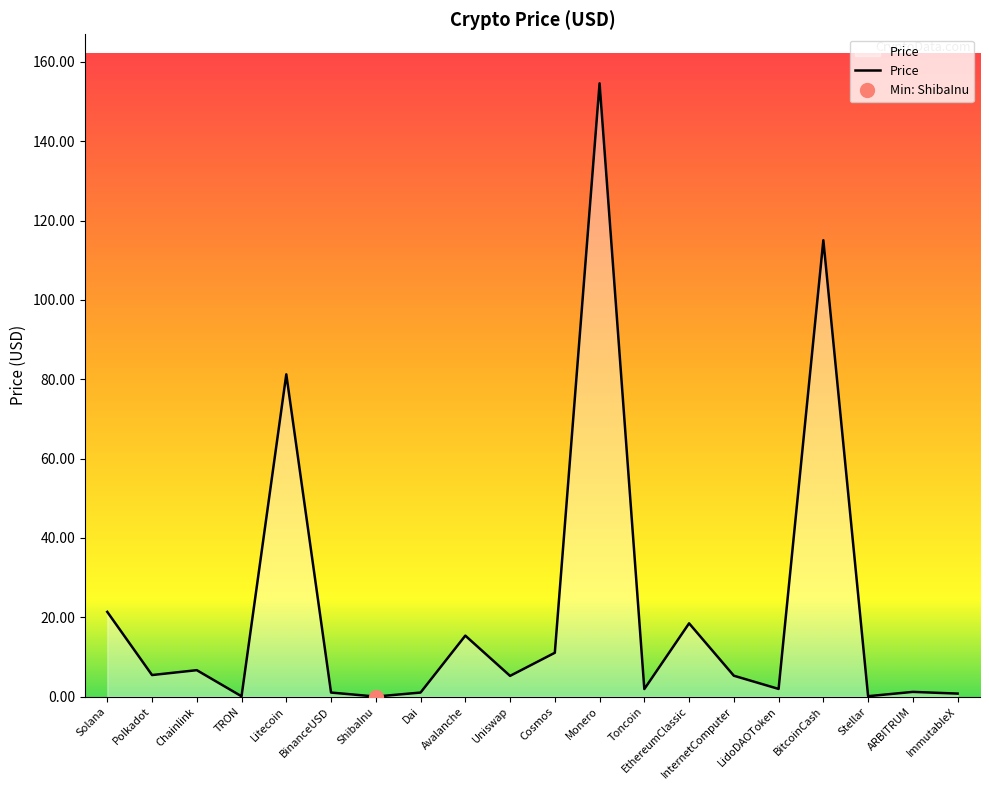

Is it true that the value at Uniswap is 5.2?

True